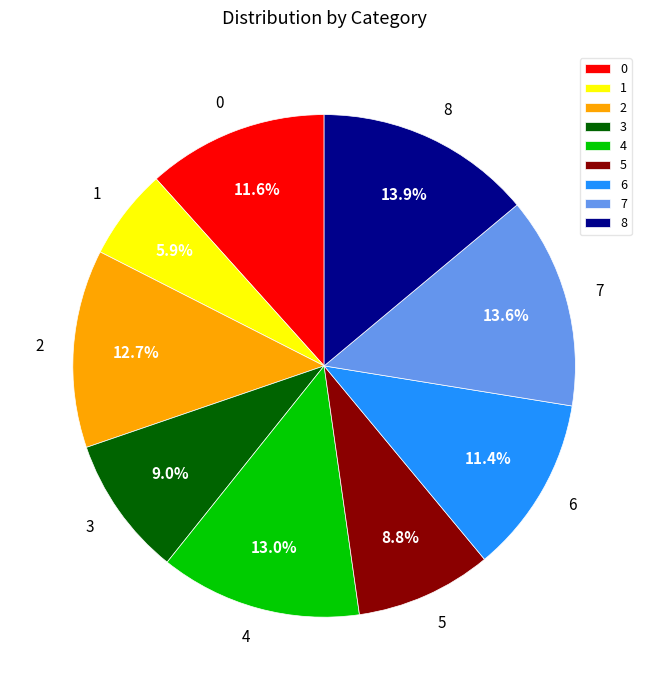

The 8 slice represents 14% of the pie. True or false?

True